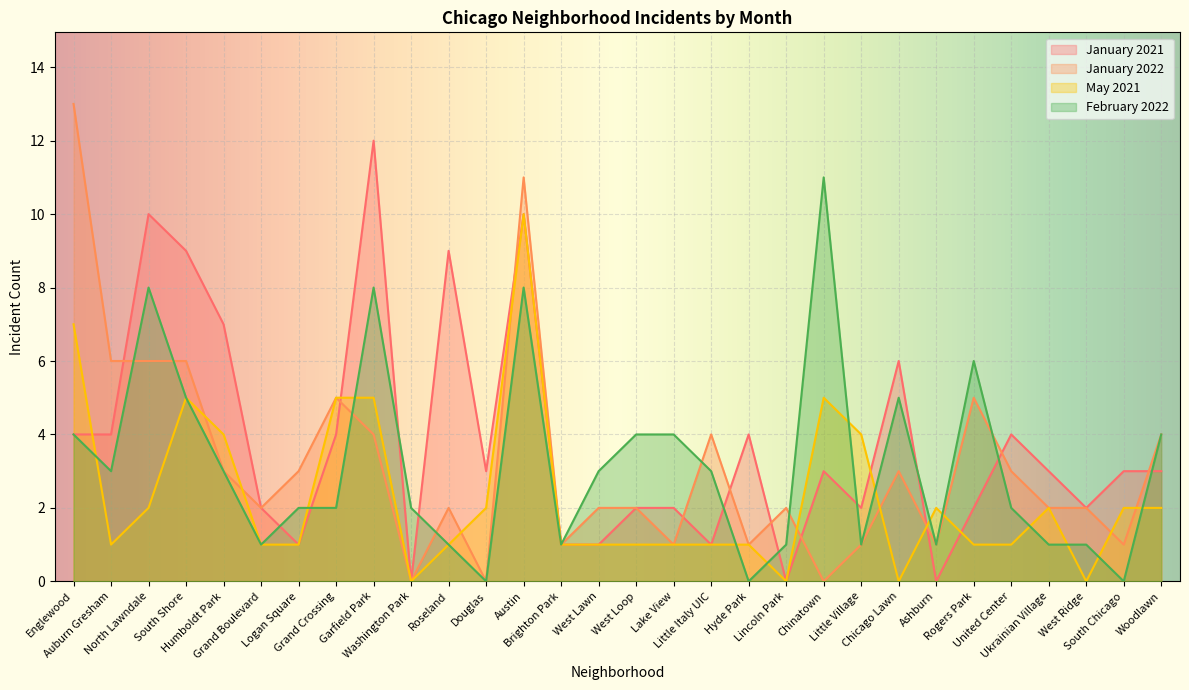

What are all the series names shown in the legend?

January 2021, January 2022, May 2021, February 2022